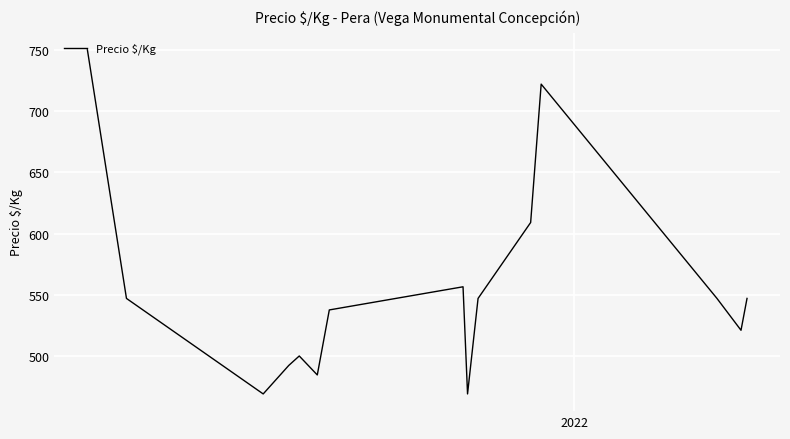

What is the difference between the maximum and minimum values?

281.0